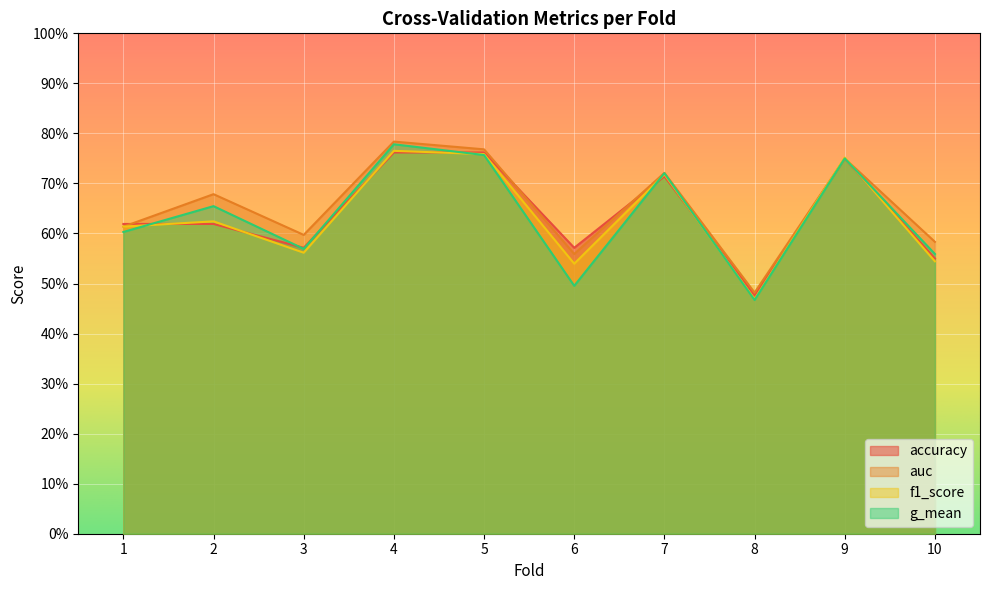

Which series changed the most between 5 and 10?

f1_score